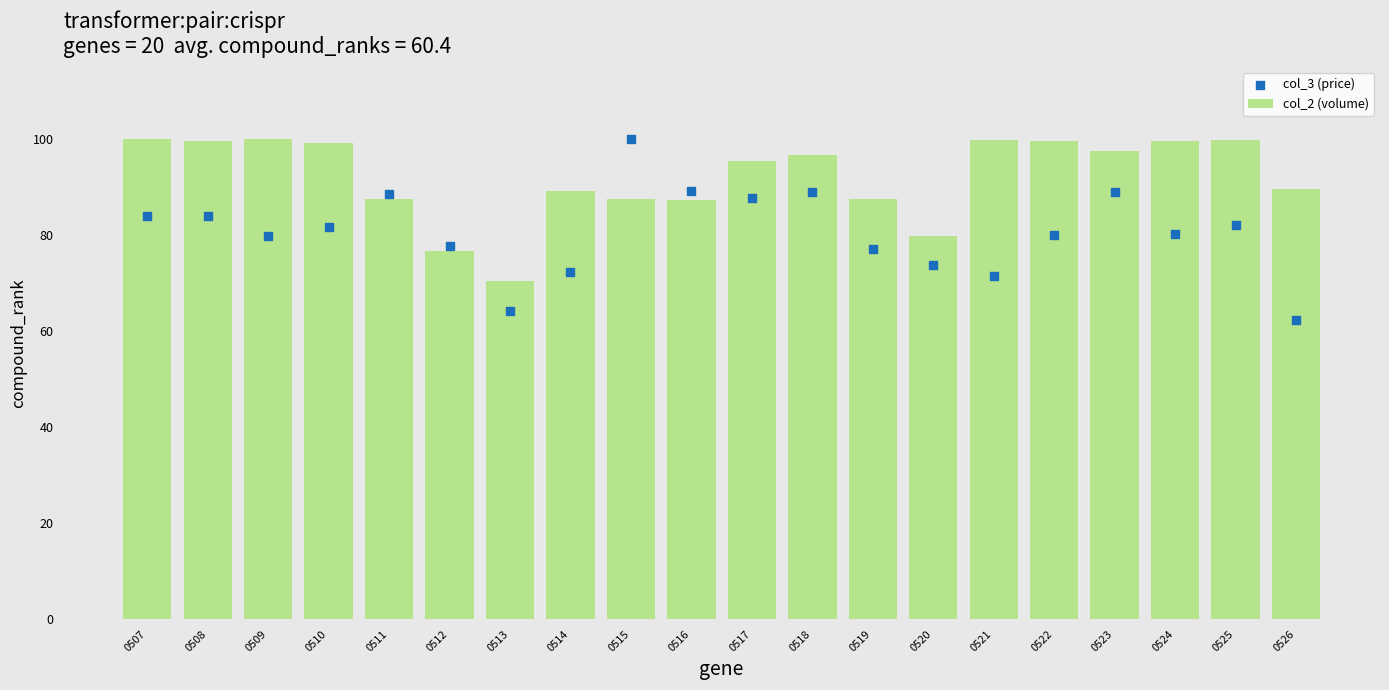

At which category is the sum across all series the highest?

0515